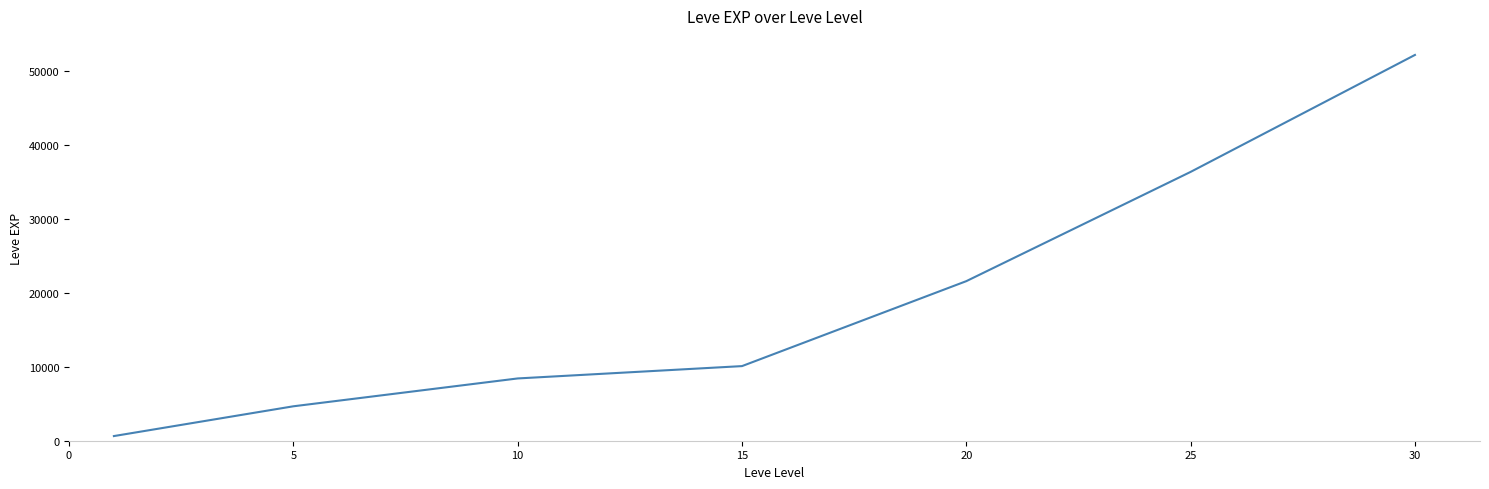

What is the maximum value shown in the chart?

52220